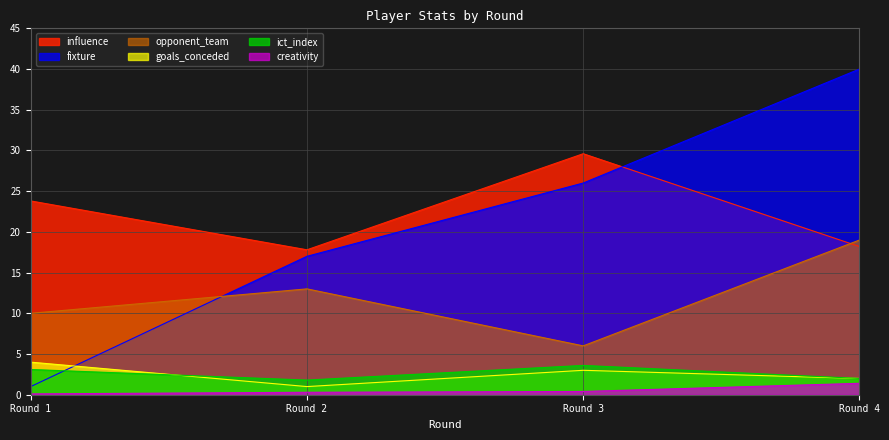

The fixture series shows 1.0 at Round 1. True or false?

True